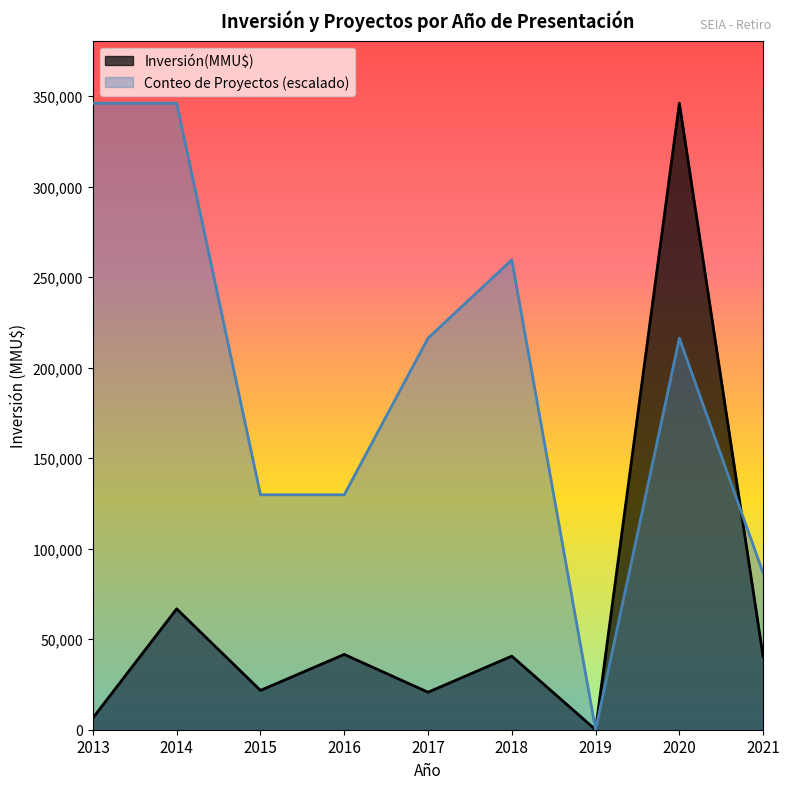

Count the number of data series in this chart.

2